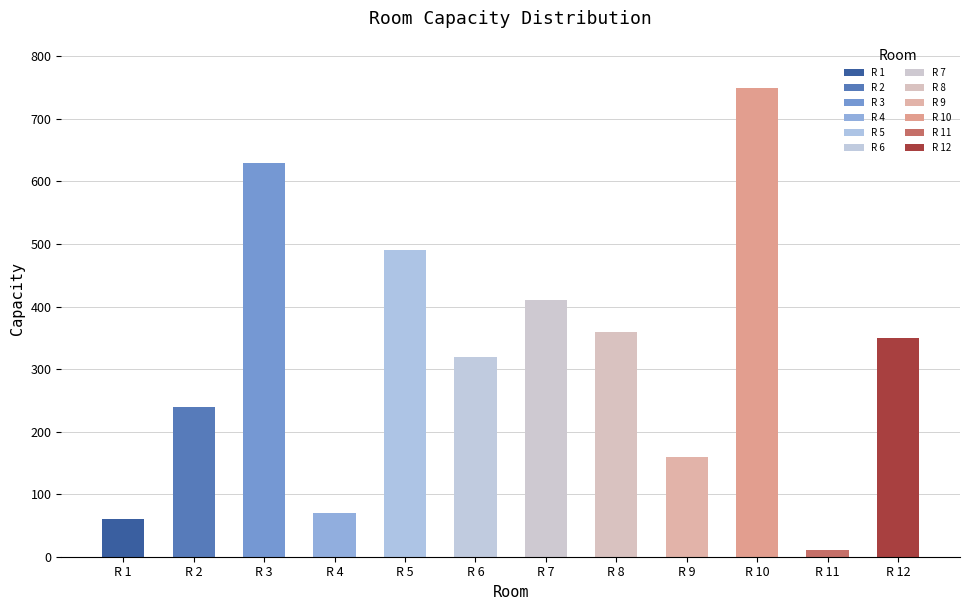

Rank the categories by value from highest to lowest.

R 10, R 3, R 5, R 7, R 8, R 12, R 6, R 2, R 9, R 4, R 1, R 11